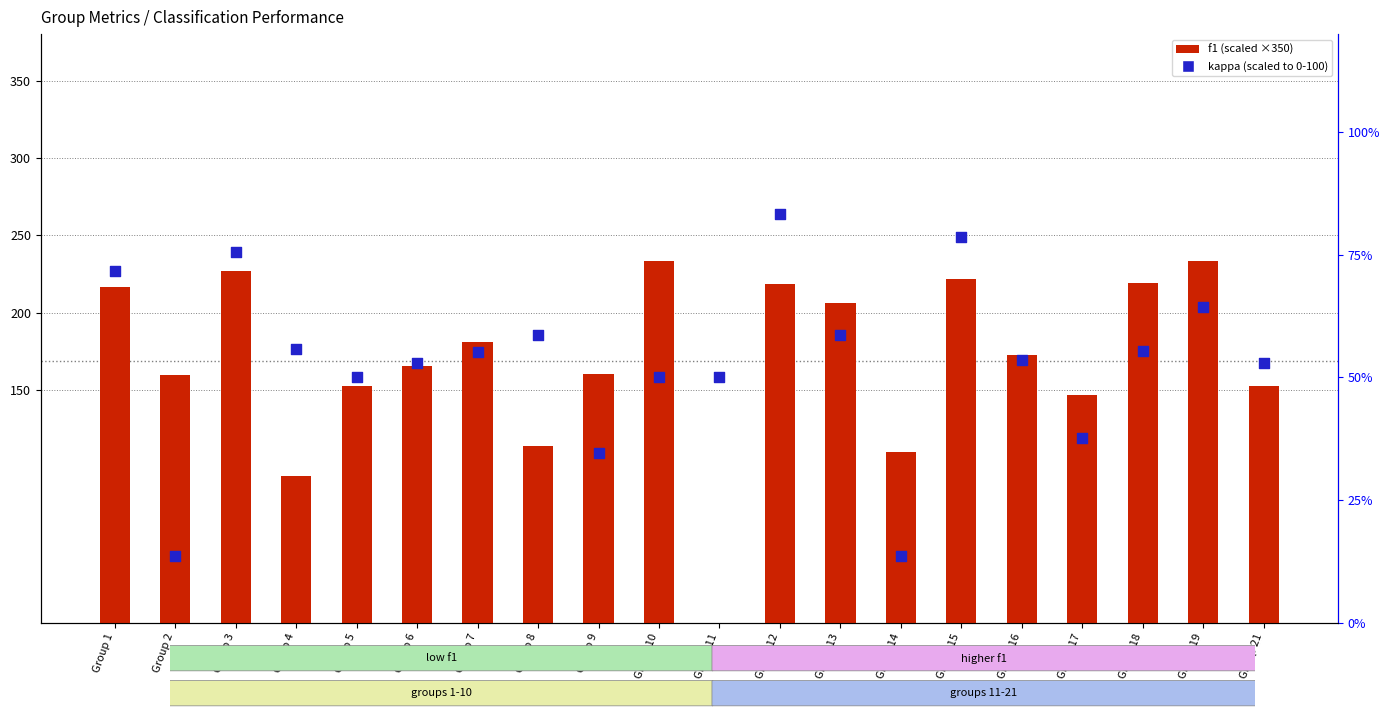

What are all the series names shown in the legend?

f1 (scaled), kappa (scaled)